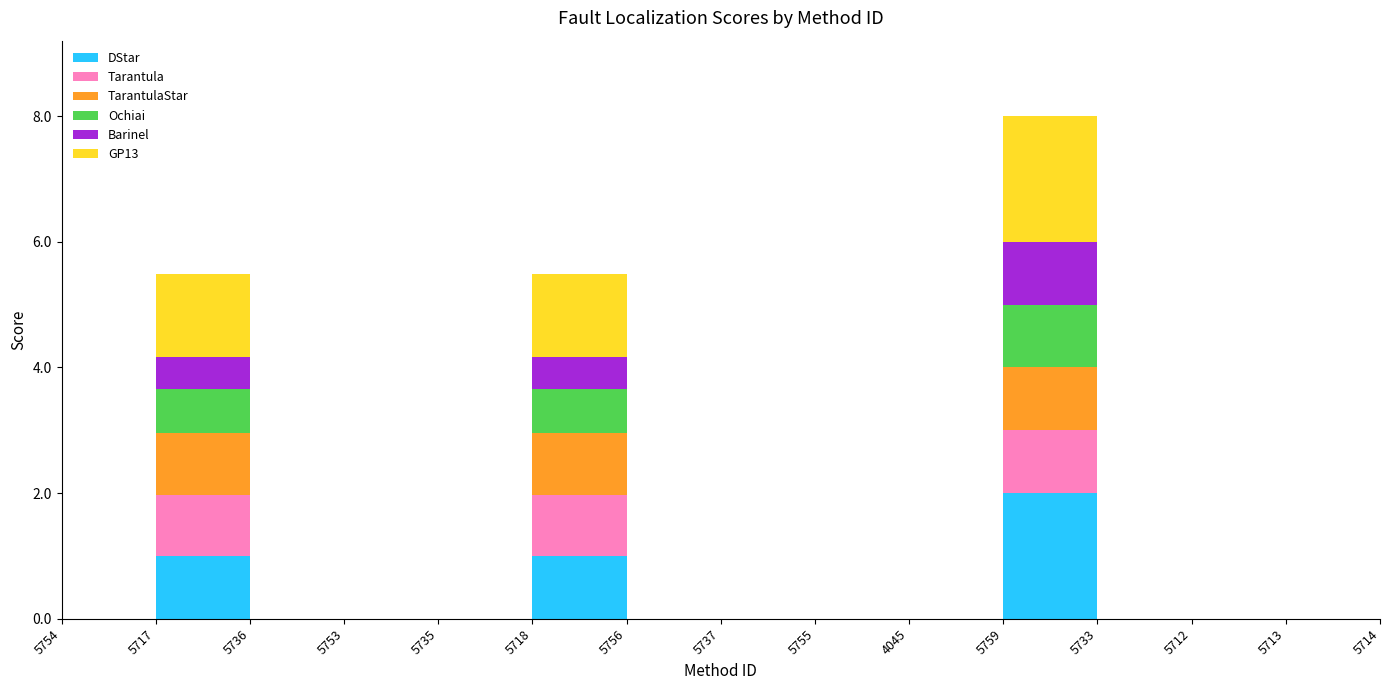

How many data points in DStar are above 0?

3